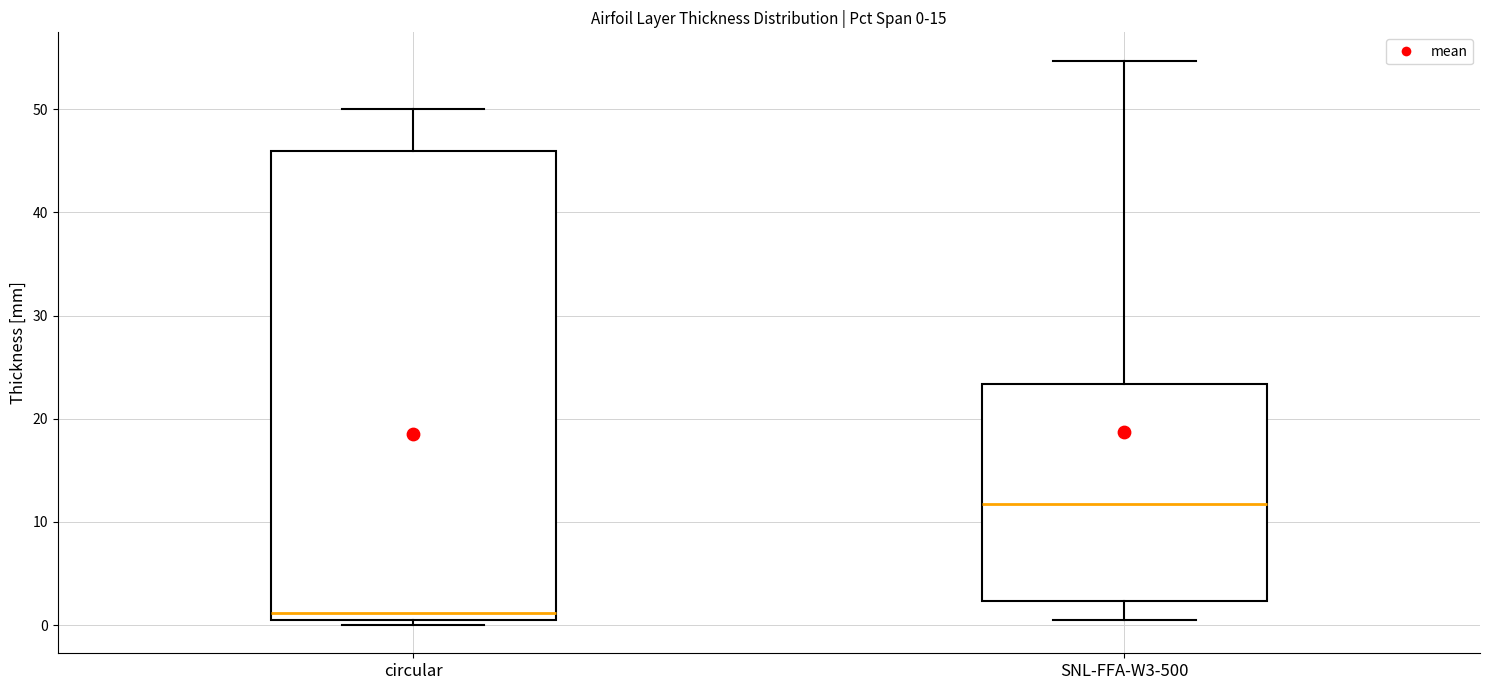

Which box has the lowest median line?

circular